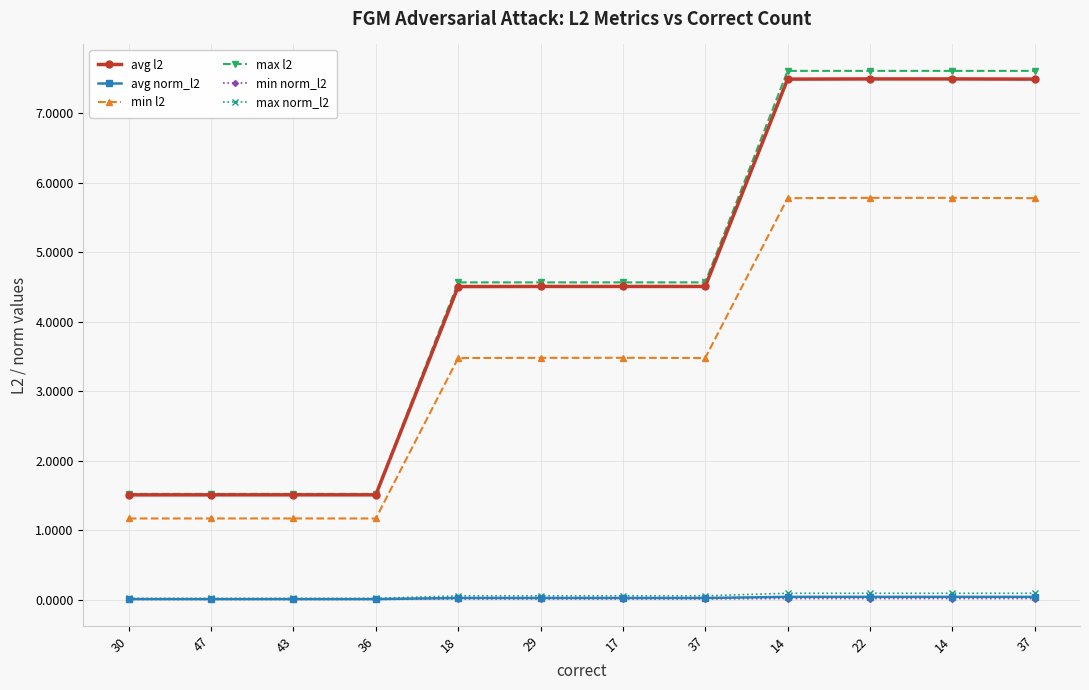

At which label does min norm_l2 reach its peak?

22